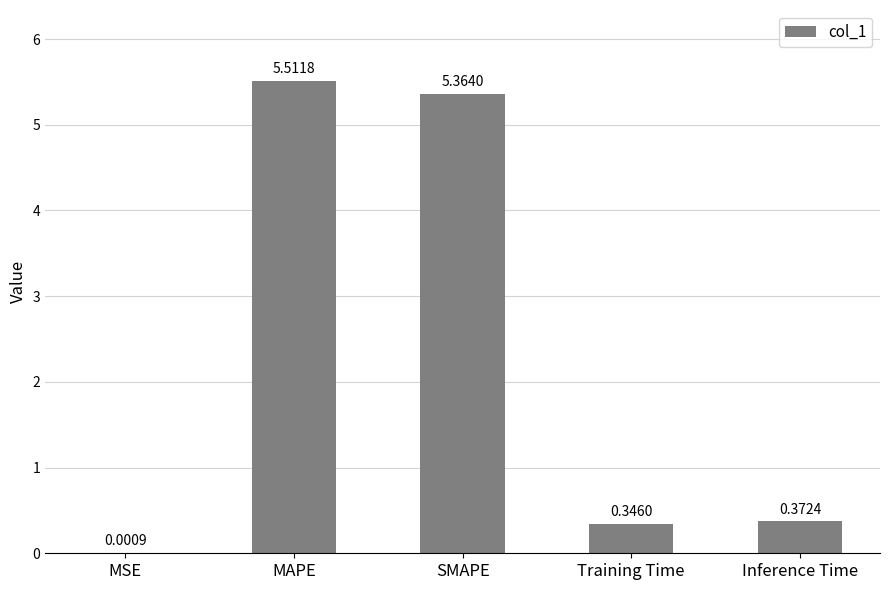

What is the sum of all values?

11.6